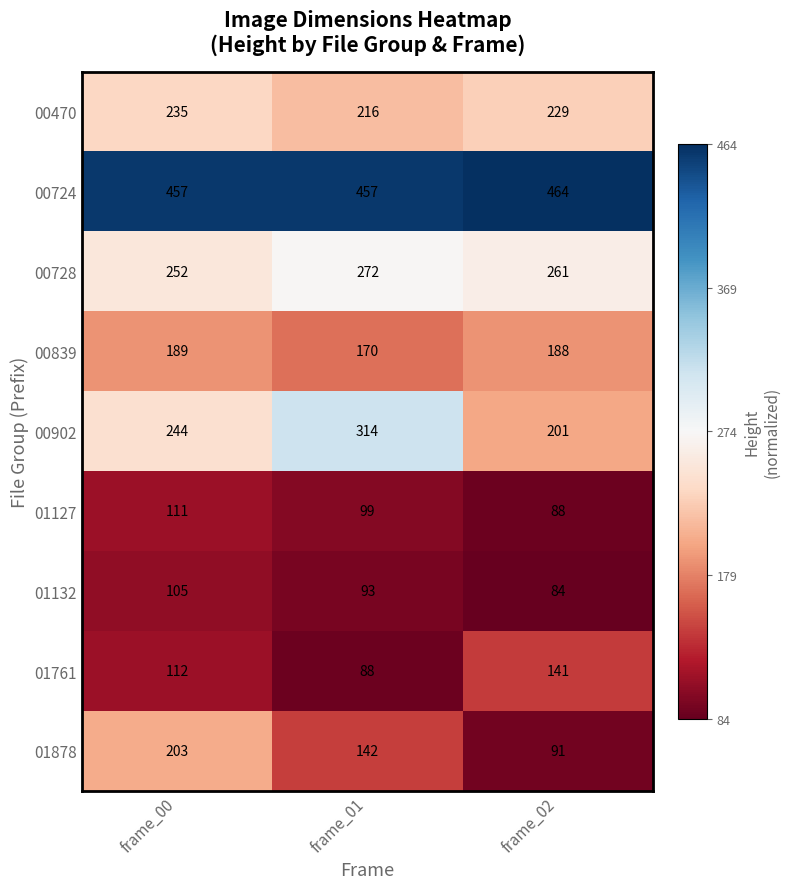

Count the number of data series in this chart.

9